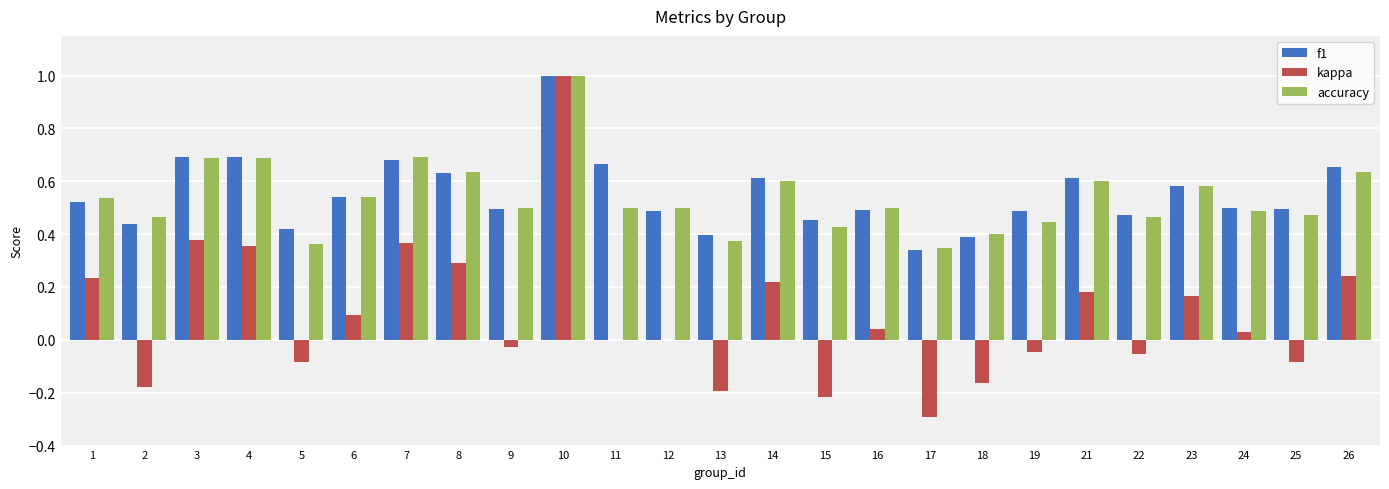

What are all the series names shown in the legend?

f1, kappa, accuracy